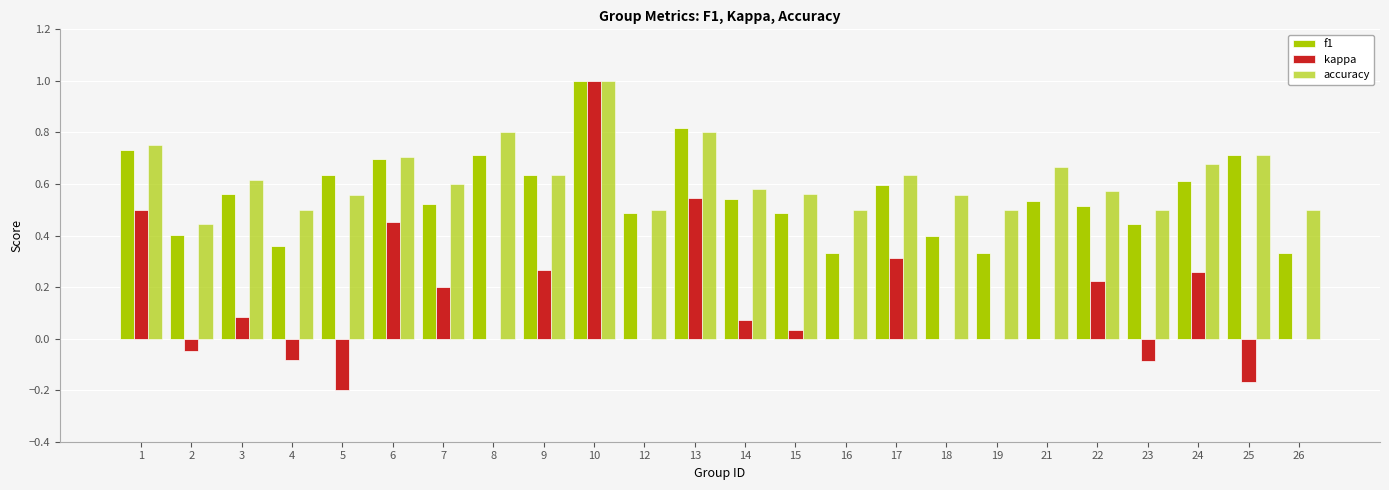

At which label does kappa reach its minimum?

5